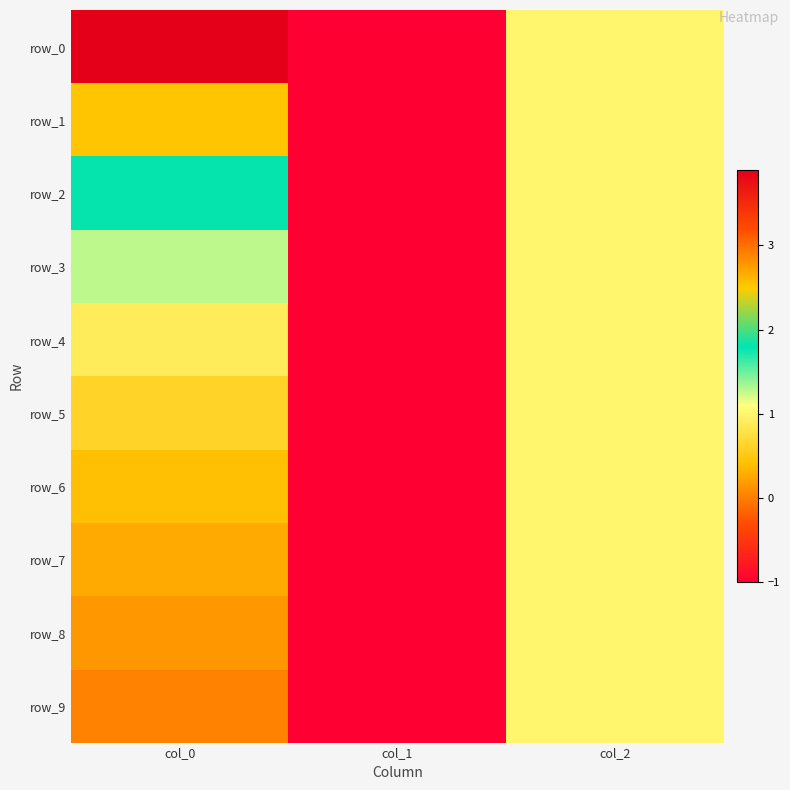

The row_5 series shows 0.5 at col_2. True or false?

False